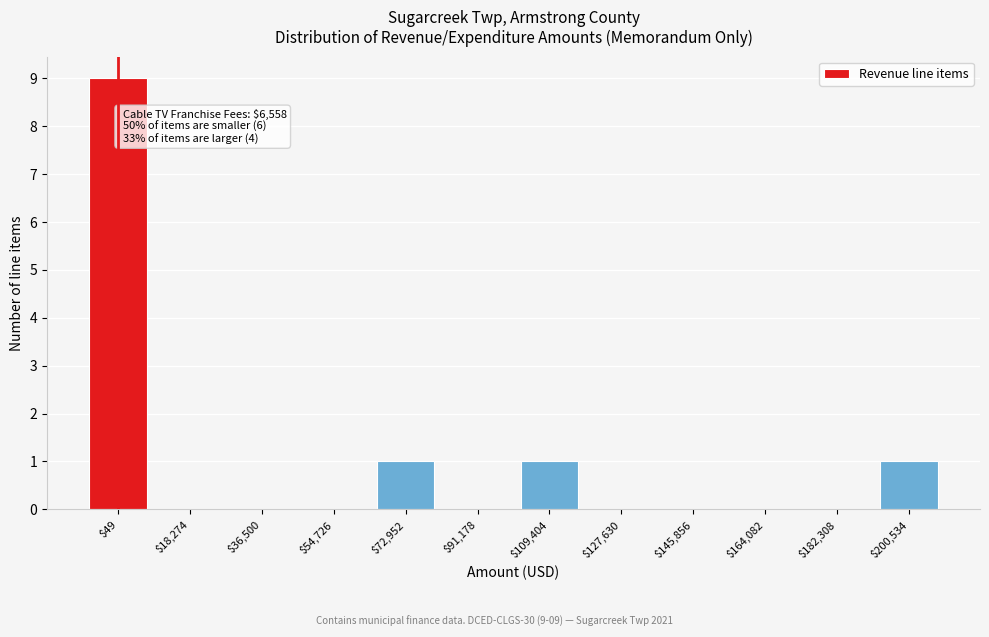

What is the greatest value displayed?

9